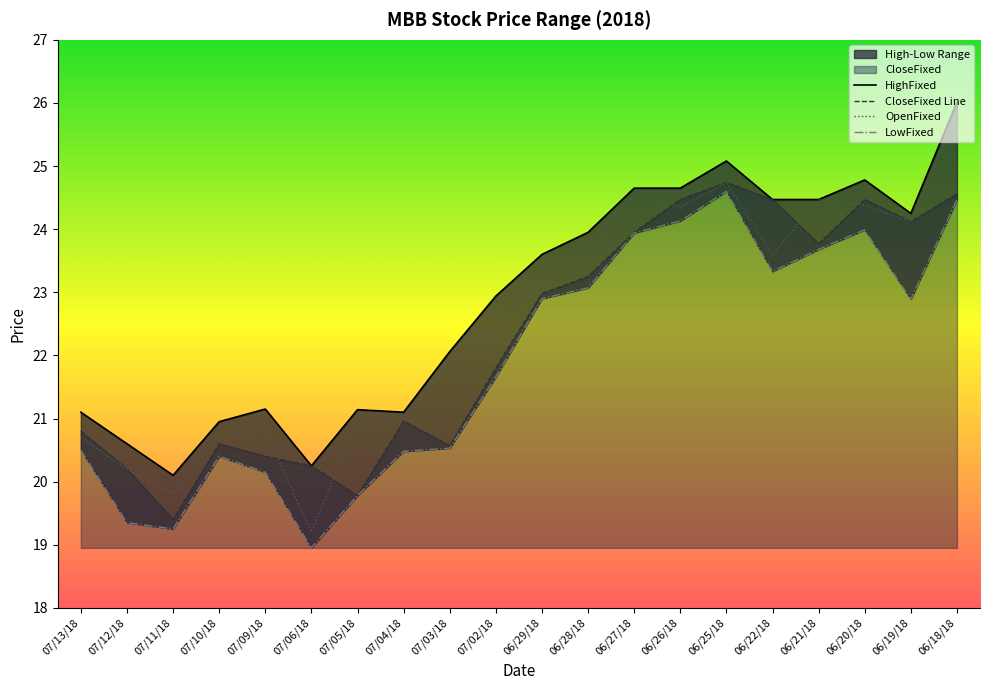

At which label does CloseFixed Line reach its peak?

06/25/18